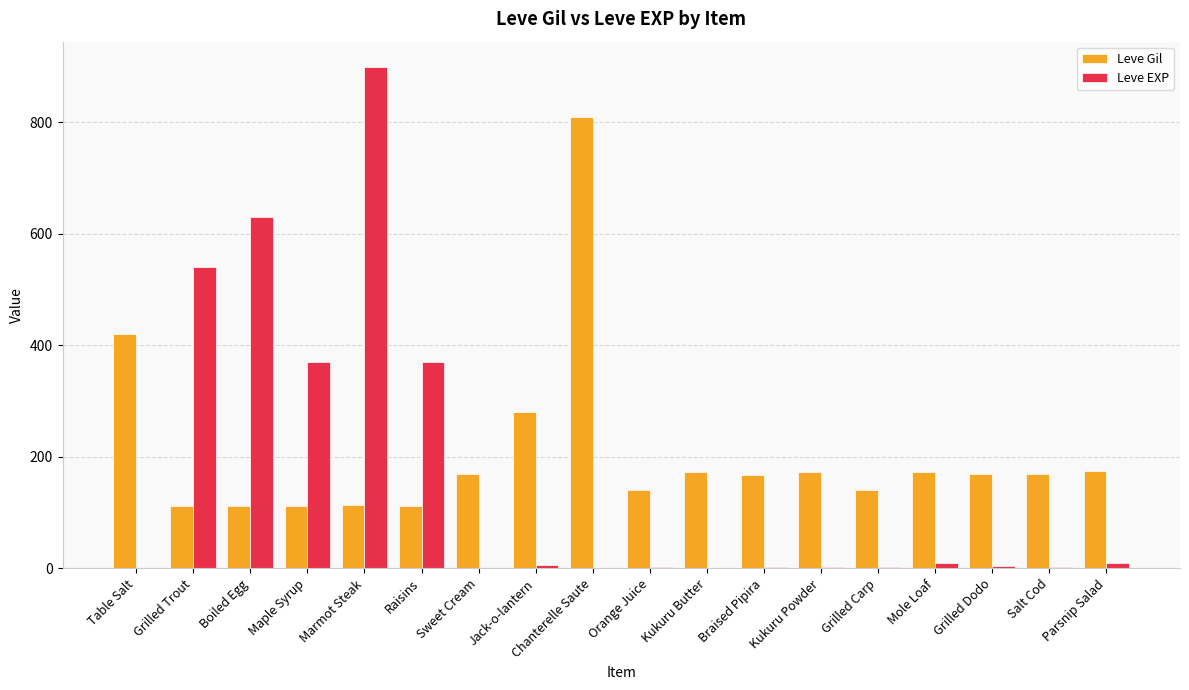

How many data points does each series have?

18